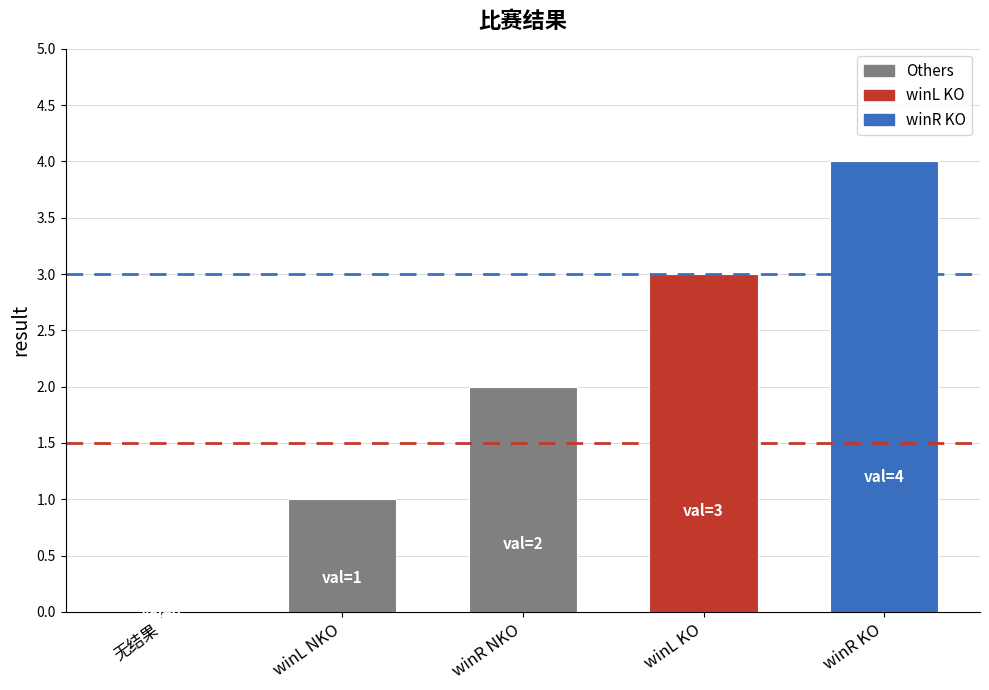

How many categories are shown in the chart?

5